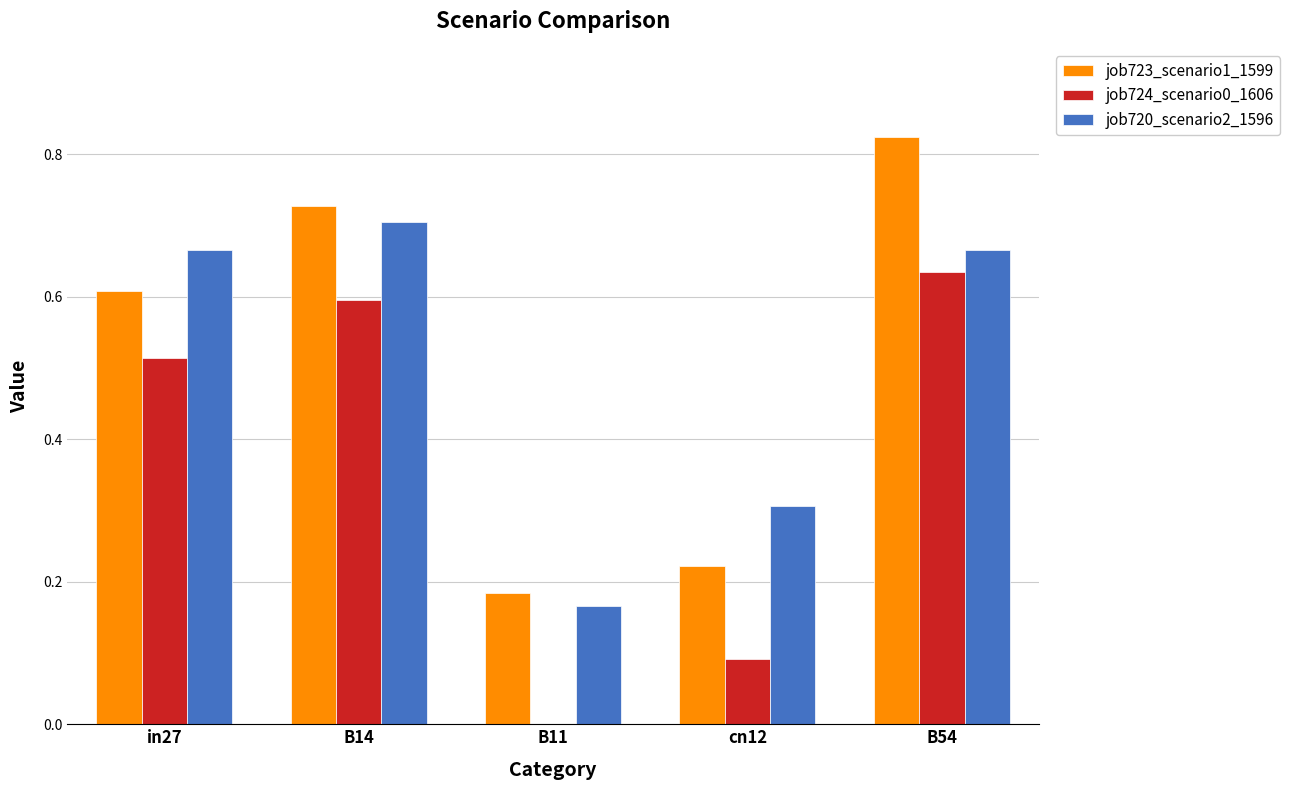

Which series changed the most between in27 and B54?

job723_scenario1_1599